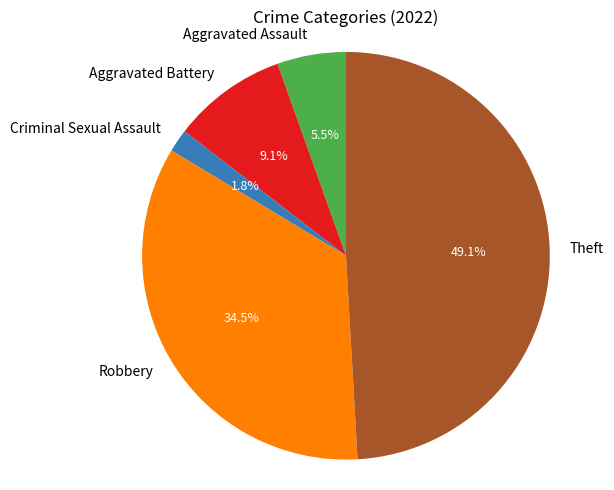

Does any single category account for the majority?

No